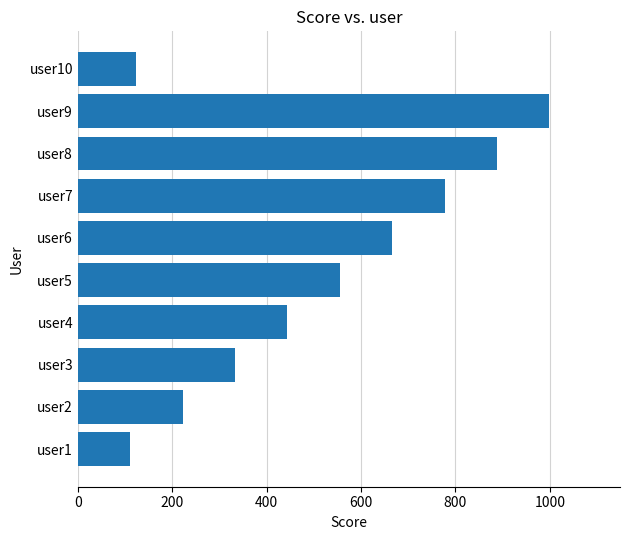

How many data points are less than 555?

5